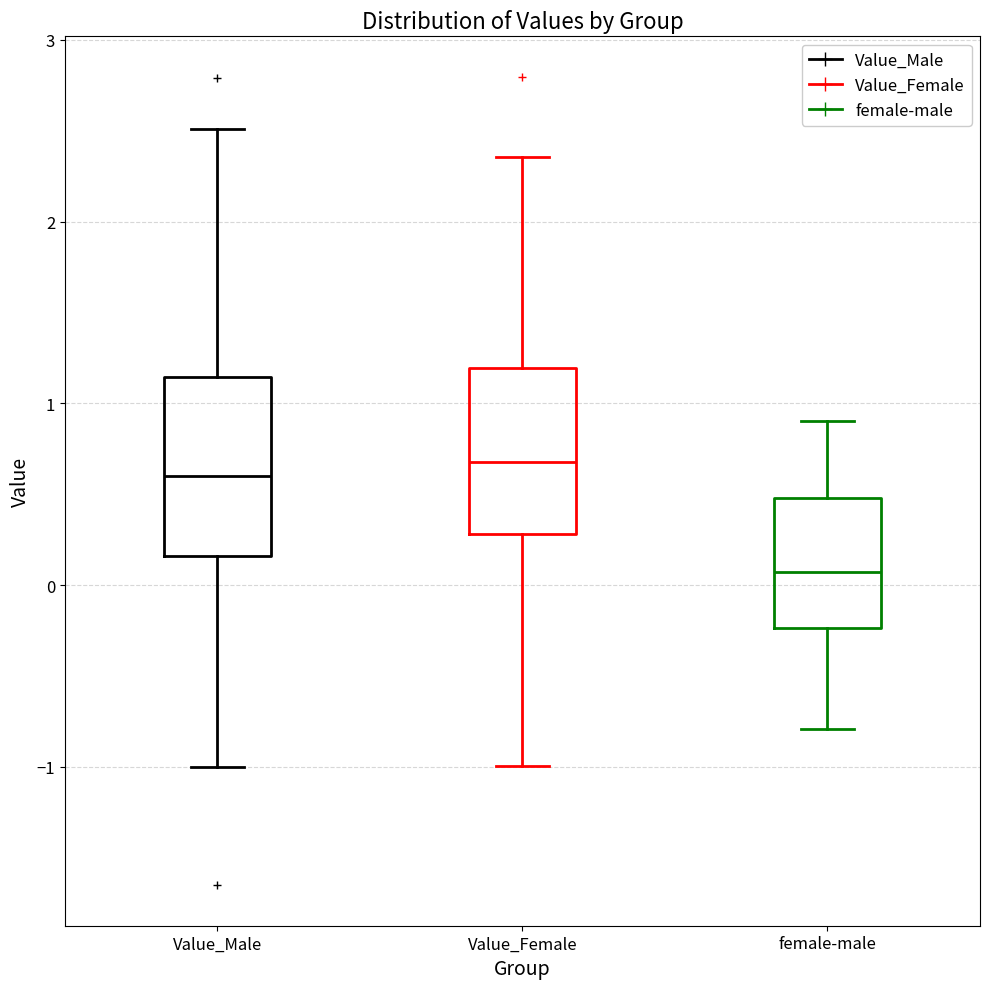

Reading left to right, transcribe this box plot: for each box, give where its median line is, the range the box spans, and where its two whiskers end, as read against the y-axis. The values are not printed on the chart, so give them approximately, as read against the axis.

Value_Male: median 0.6, box 0.2 to 1.1, whiskers -1.0 to 2.5
Value_Female: median 0.7, box 0.3 to 1.2, whiskers -1.0 to 2.4
female-male: median 0.1, box -0.2 to 0.5, whiskers -0.8 to 0.9